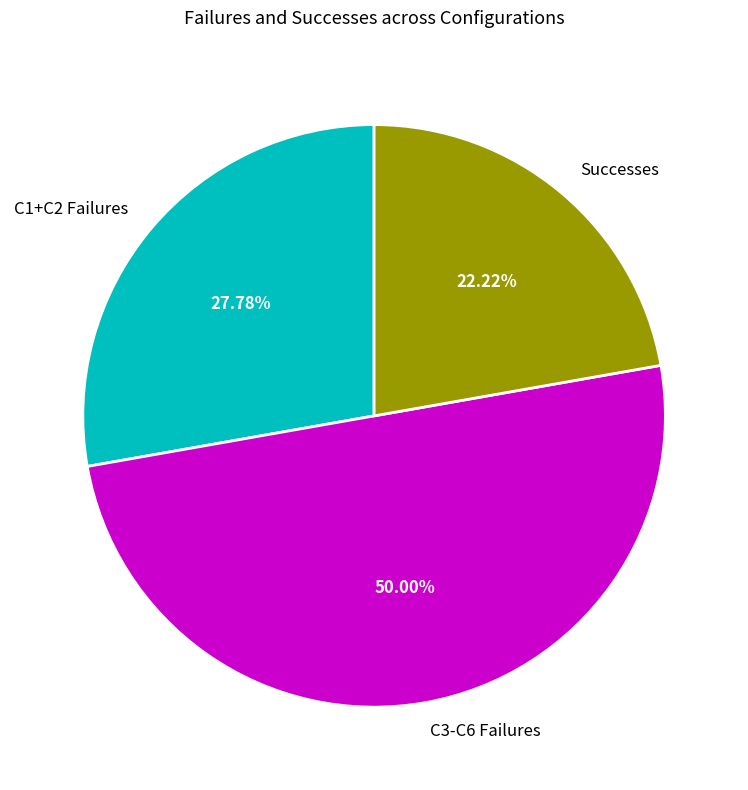

To the nearest percent, what is the difference between the largest and smallest slice percentages?

28%